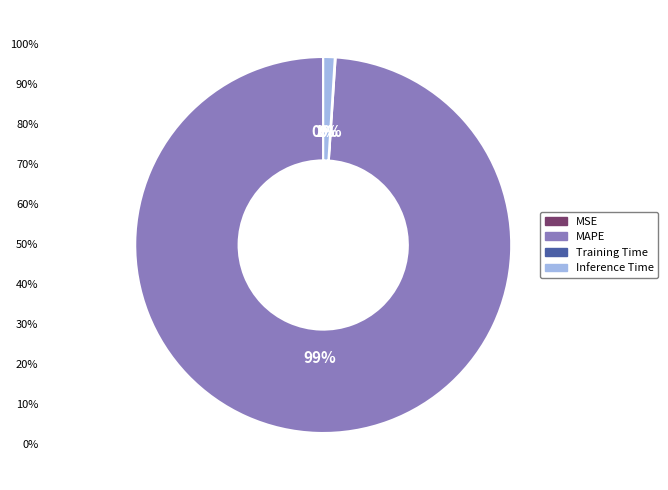

What percentage is the MAPE slice, to the nearest percent?

99%